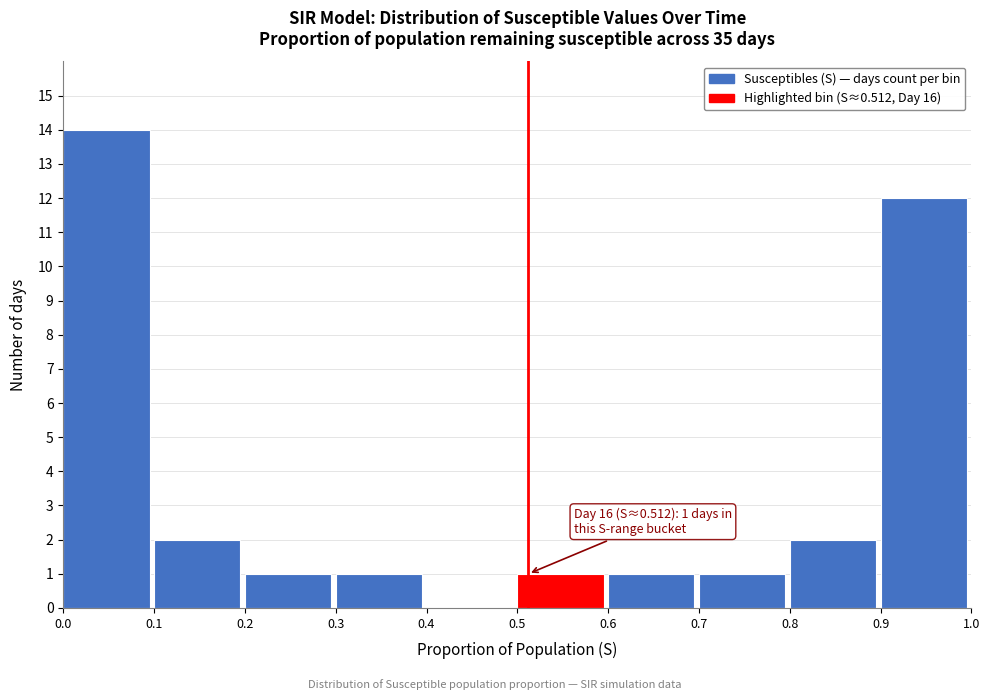

Which range on the x-axis has the tallest bar?

0.0 to 0.1